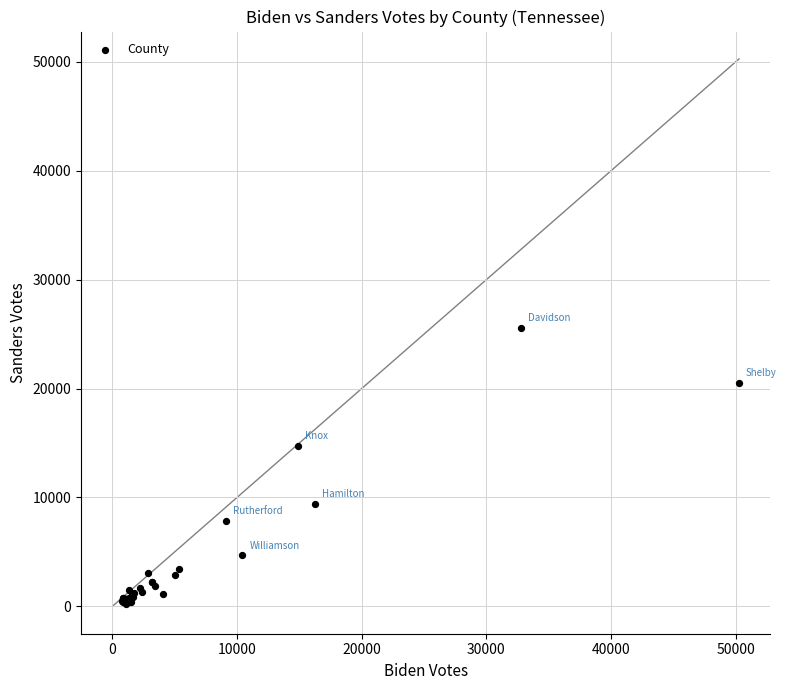

What Y value in the scatter plot is closest to 12874?

14716